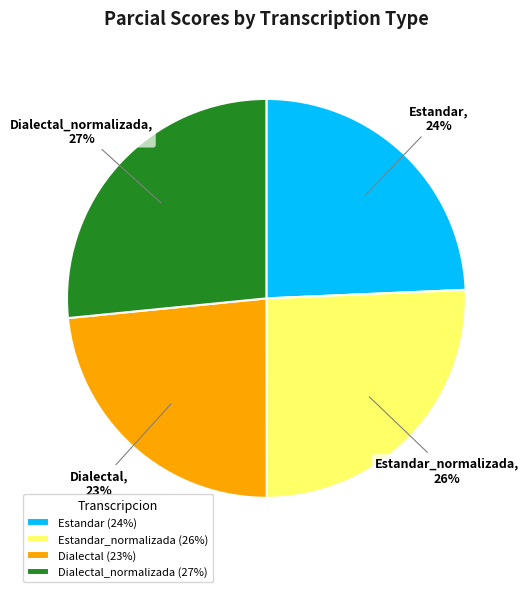

Approximately how many times larger is the value at Estandar_normalizada compared to Dialectal_normalizada?

1.0